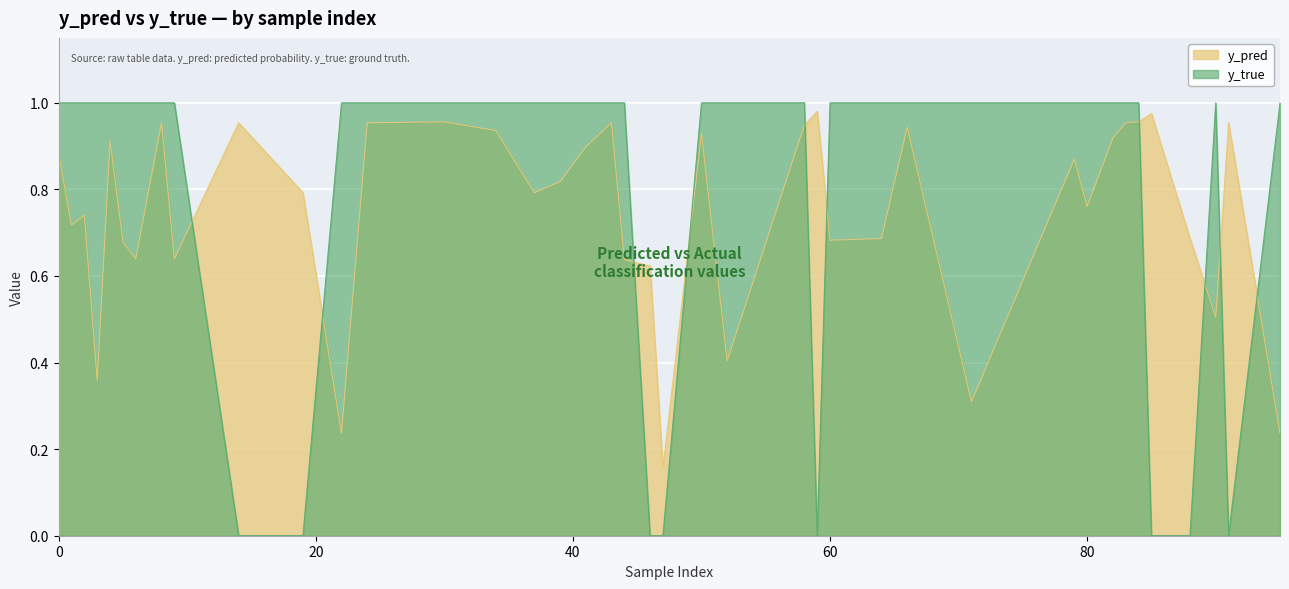

Which series has the largest total across all categories?

y_true